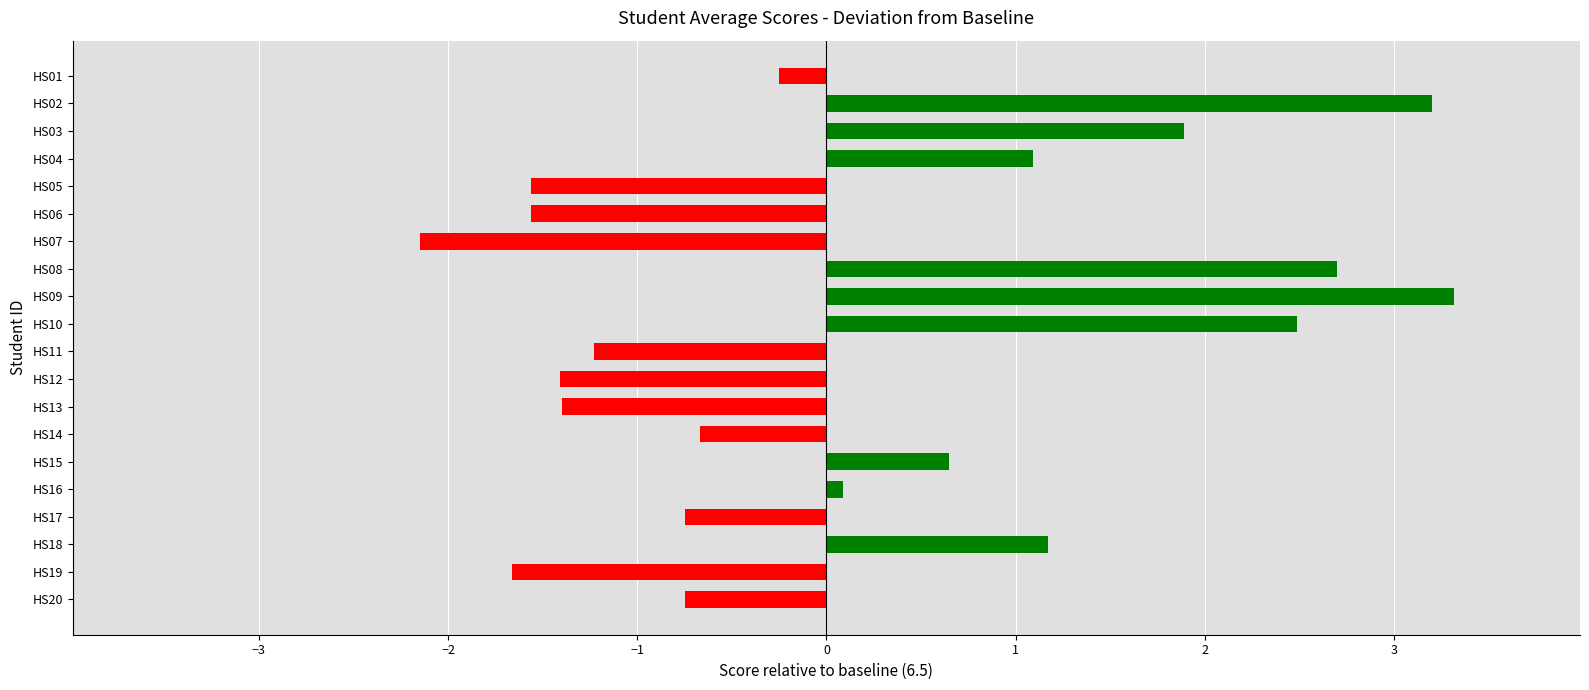

What is the maximum value shown in the chart?

3.3